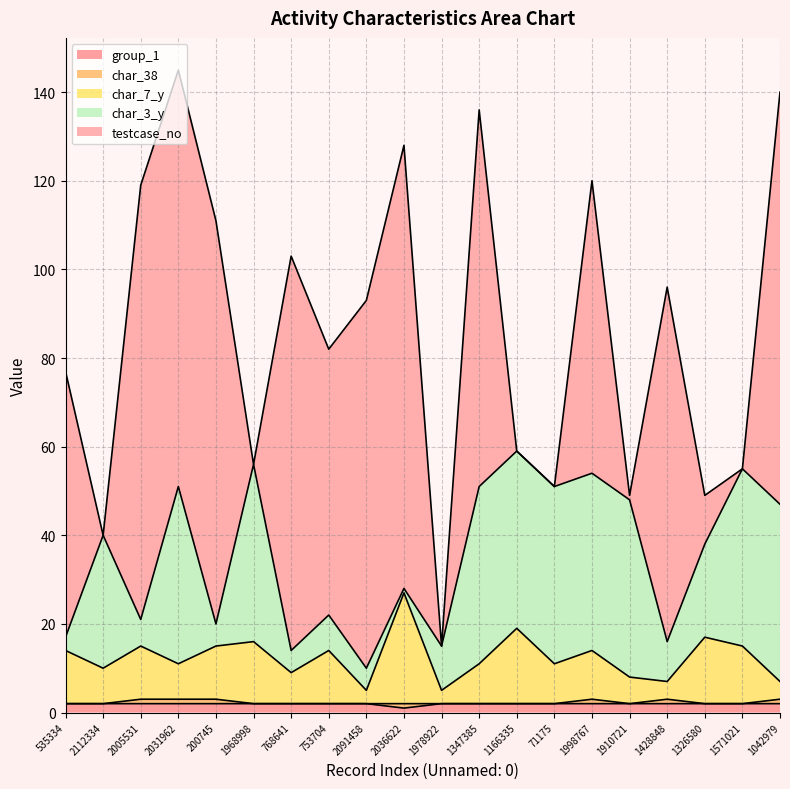

True or false: group_1 and char_7_y intersect in this chart.

False